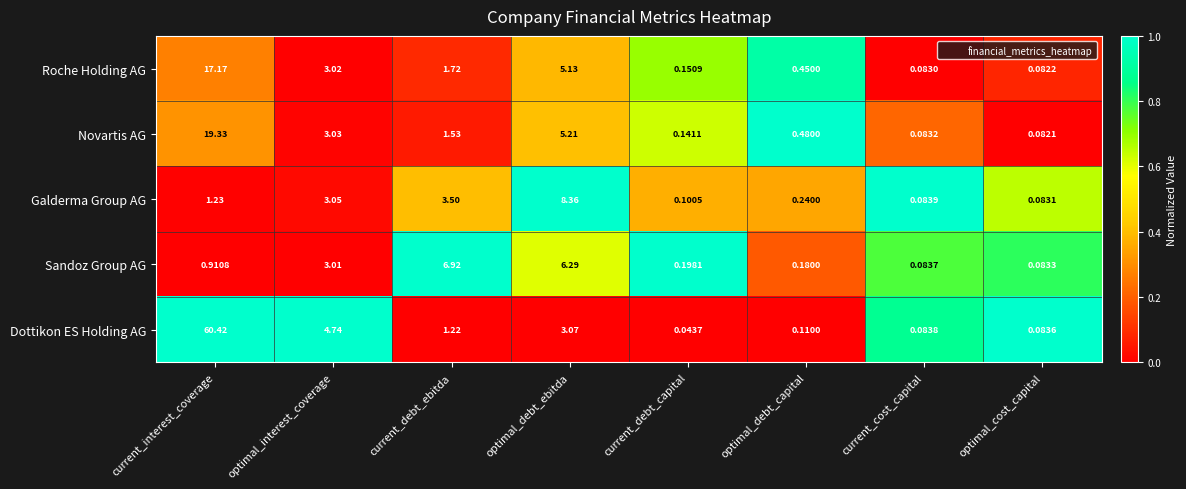

Which series changed the most between current_debt_capital and optimal_debt_capital?

Novartis AG